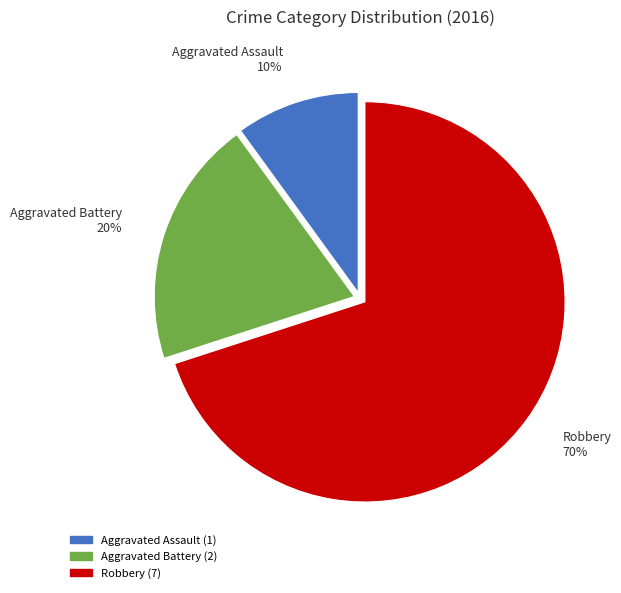

How many slices are in this pie chart?

3